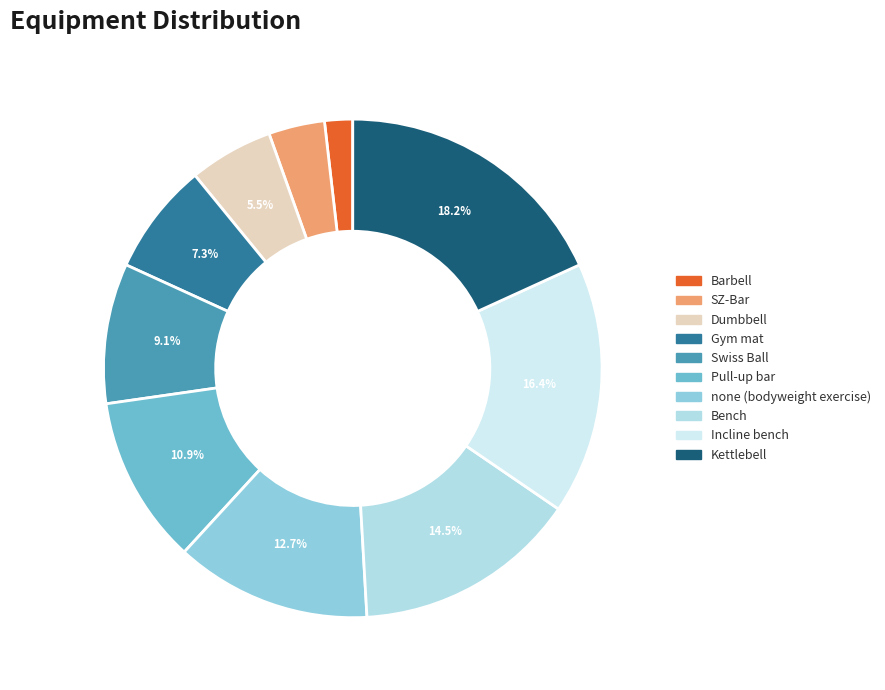

Which slice is the smallest?

Barbell